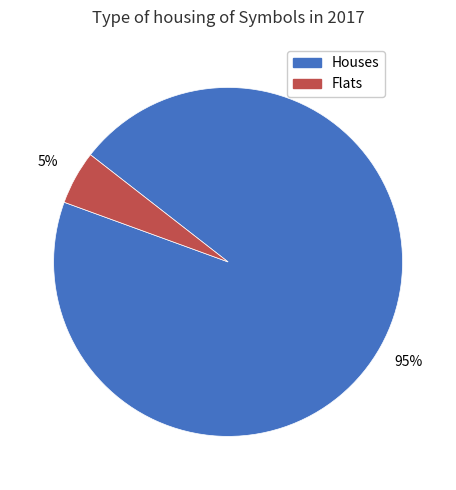

Is there any slice that represents more than half of the pie?

Yes